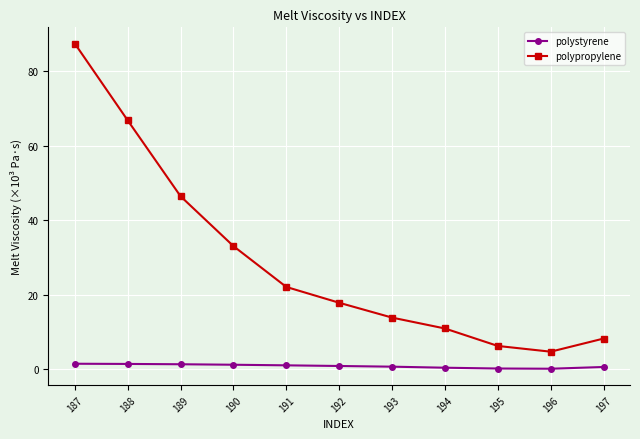

Is it true that polystyrene equals 1.2 at 190?

True